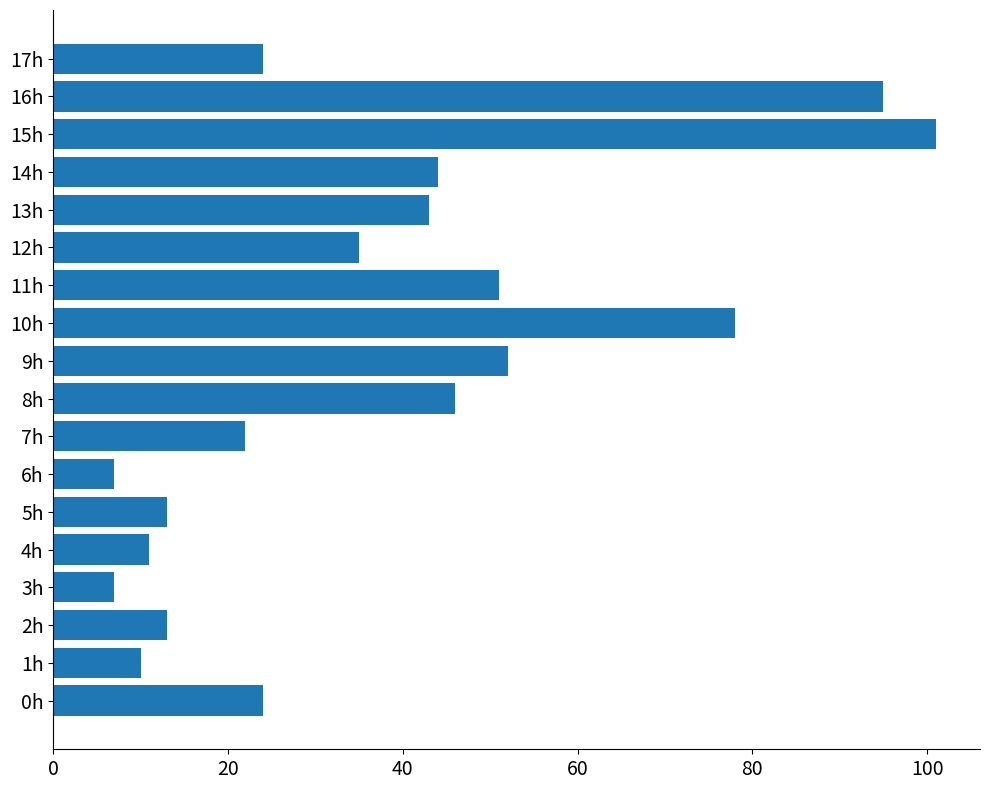

Where is the data nearest to the value 54?

9h